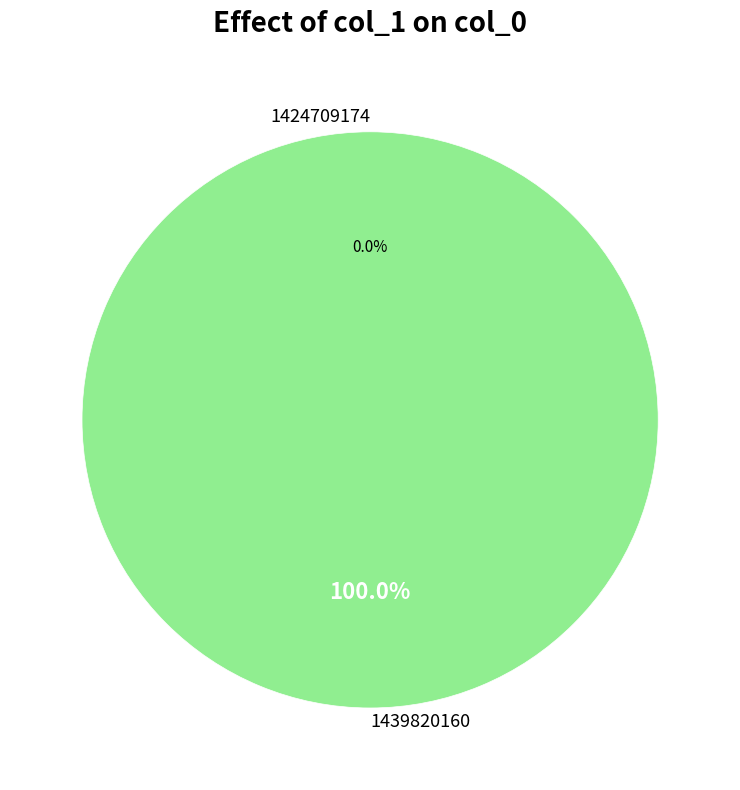

Count the number of slices in the pie.

2